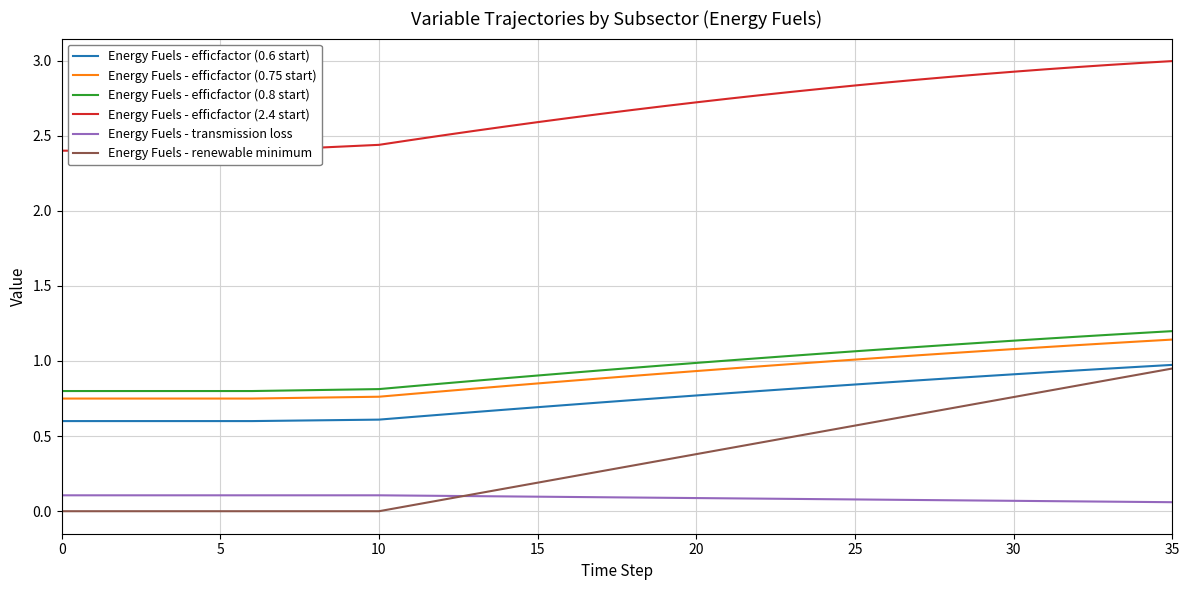

Does the chart display data point markers on the line(s)?

No